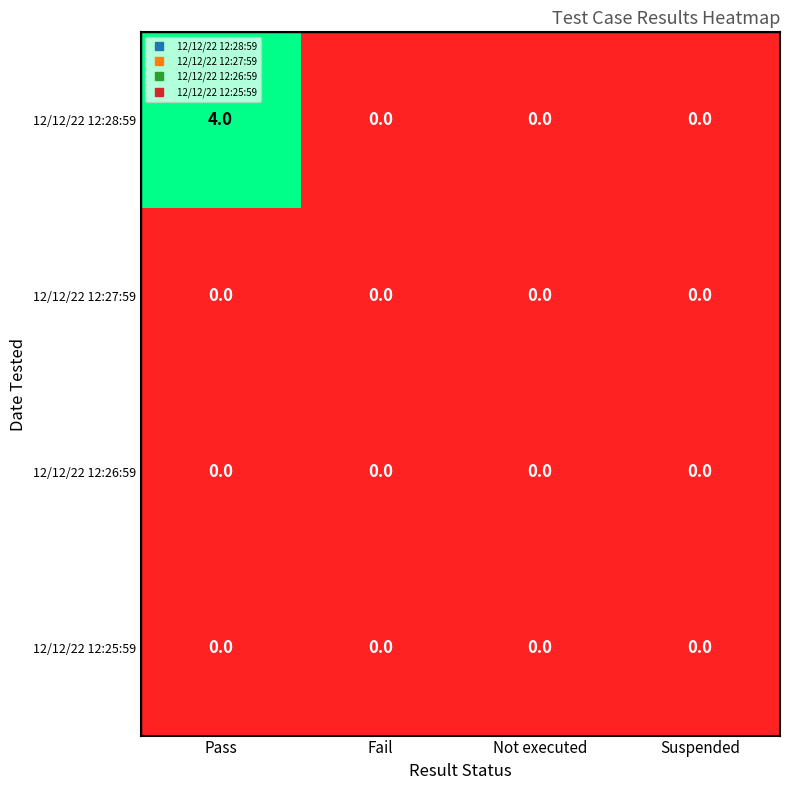

Reading left to right, extract all data points from this chart.

12/12/22 12:28:59: Pass=4	Fail=0	Not executed=0	Suspended=0
12/12/22 12:27:59: Pass=0	Fail=0	Not executed=0	Suspended=0
12/12/22 12:26:59: Pass=0	Fail=0	Not executed=0	Suspended=0
12/12/22 12:25:59: Pass=0	Fail=0	Not executed=0	Suspended=0